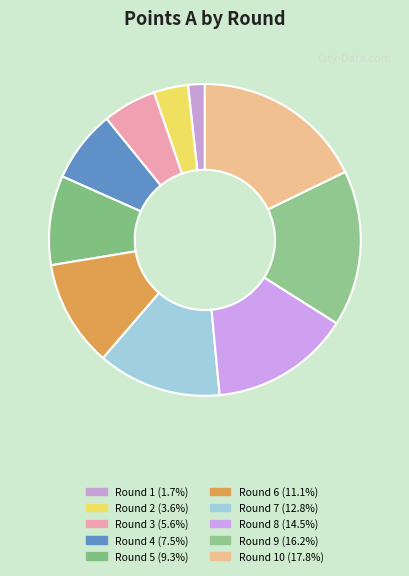

How many slices are in this pie chart?

10